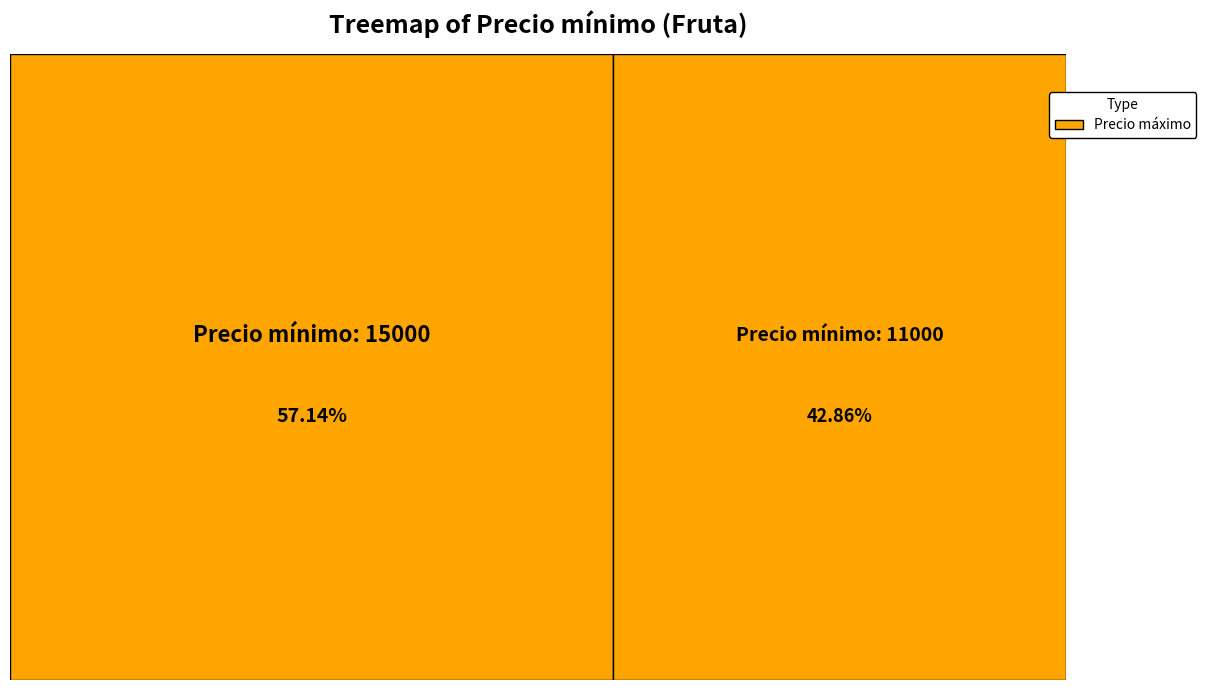

To the nearest percent, what is the combined percentage of 15000 and 11000?

100%